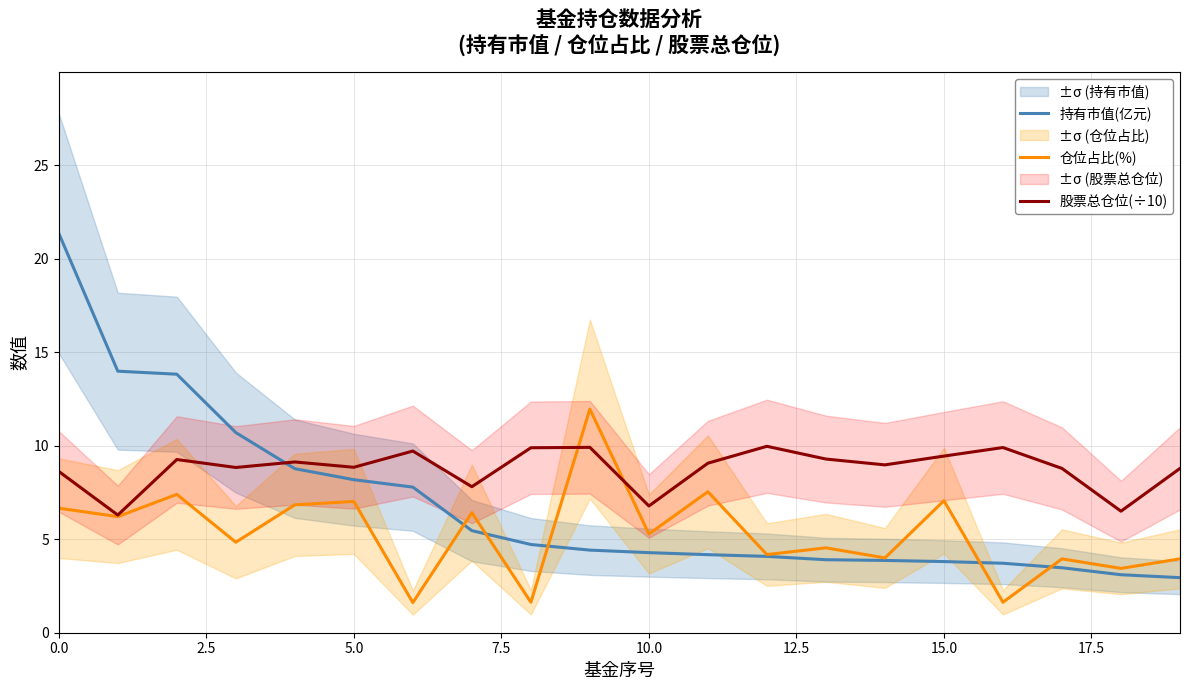

How many interior local peaks does the 股票总仓位(÷10) series have?

6